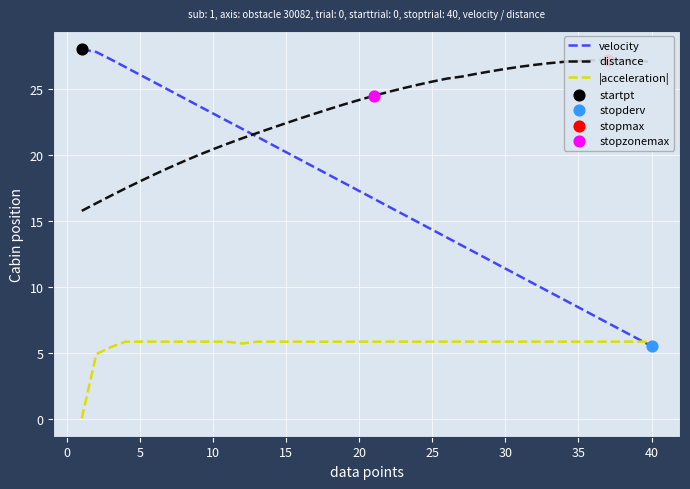

Is it true that velocity equals 11.4 at 30?

True